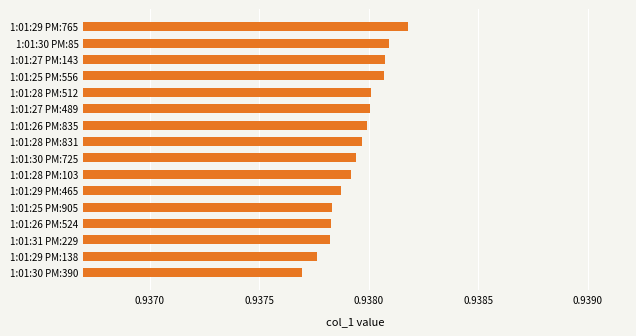

What is the label of the 8th bar from the top?

1:01:28 PM:831